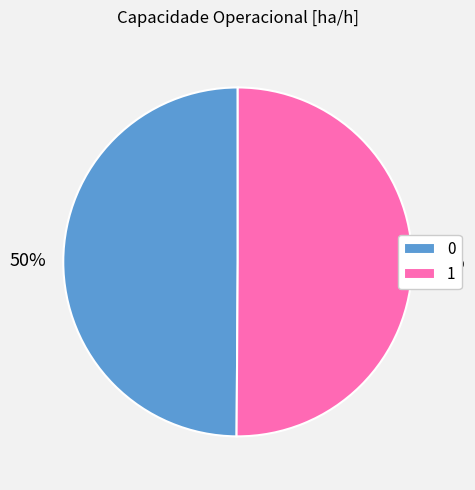

Is the sum of 1 and 0 greater than half?

Yes